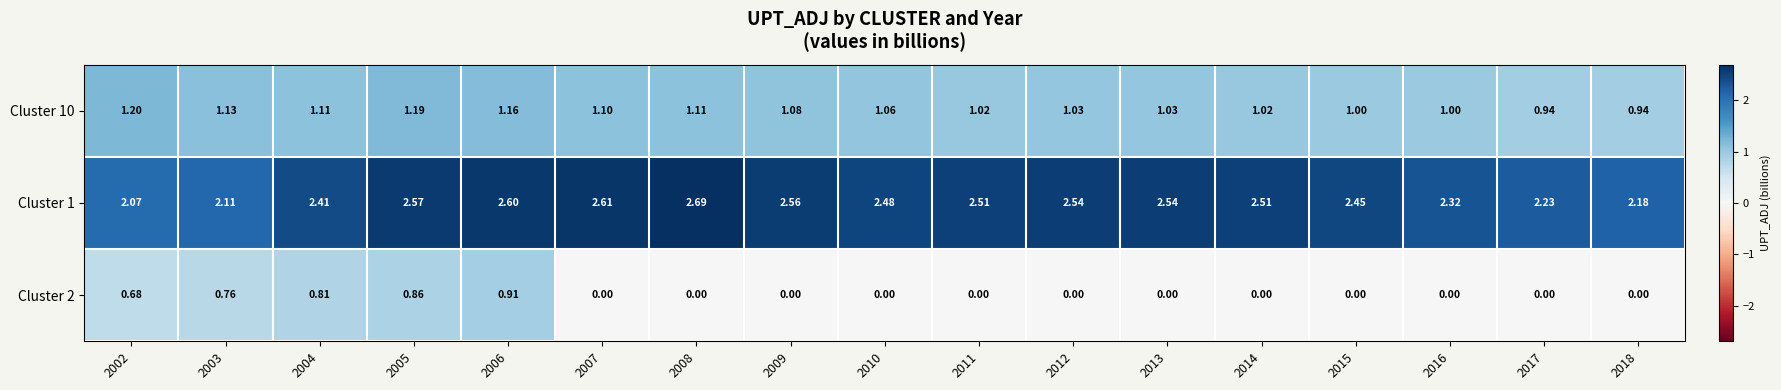

Is the value of Cluster 1 at 2018 greater than the value of Cluster 10 at 2005?

Yes